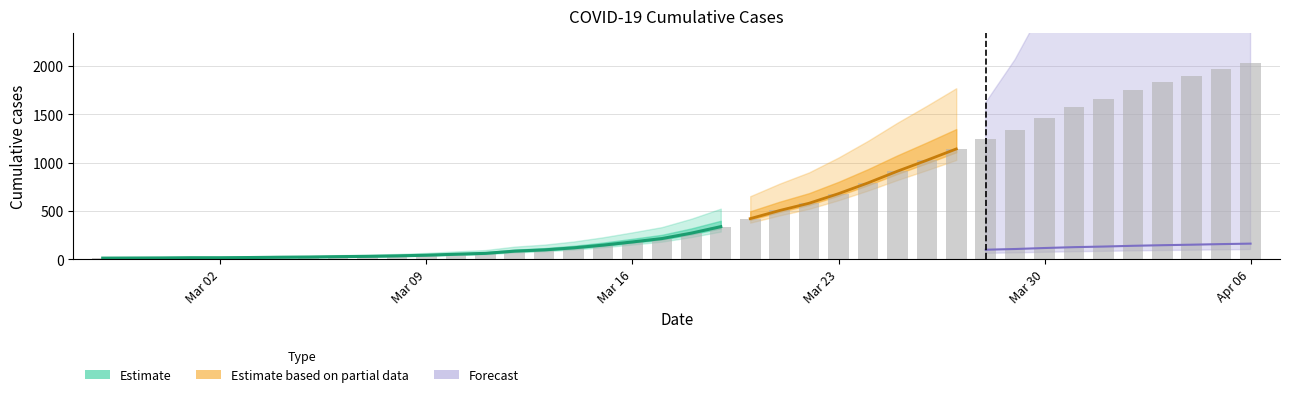

What is the sum of the values at 2020-03-27 and 2020-03-30?

2607